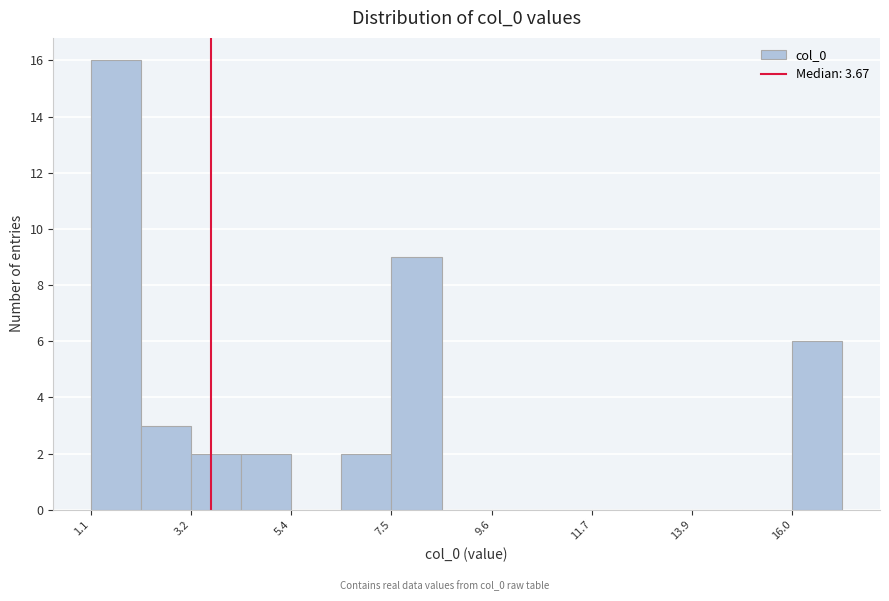

Read against the x-axis, roughly where is the centre of the tallest bar?

1.5